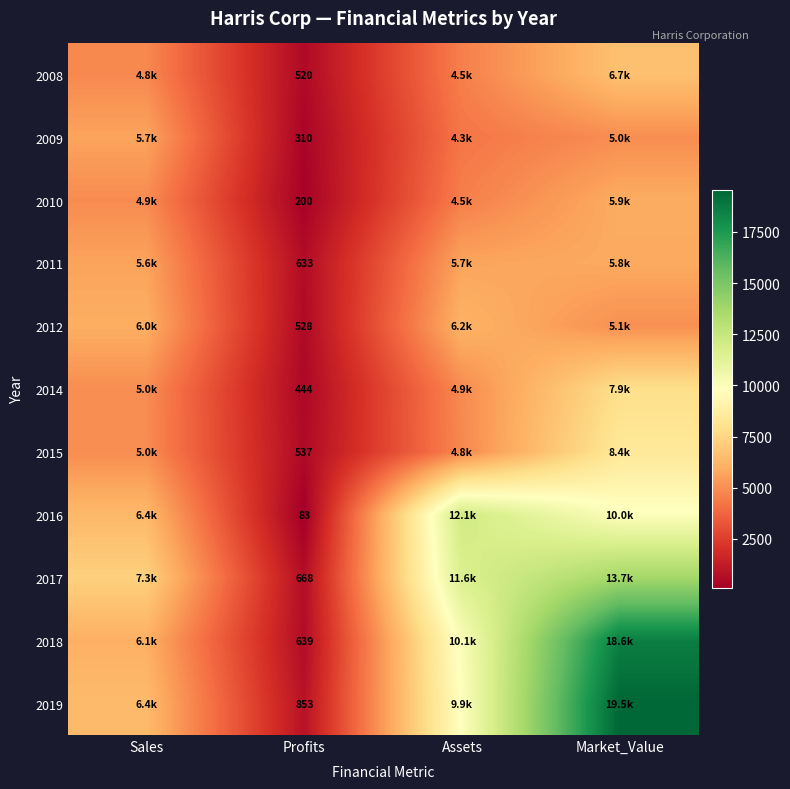

Count the number of categories in the chart.

4